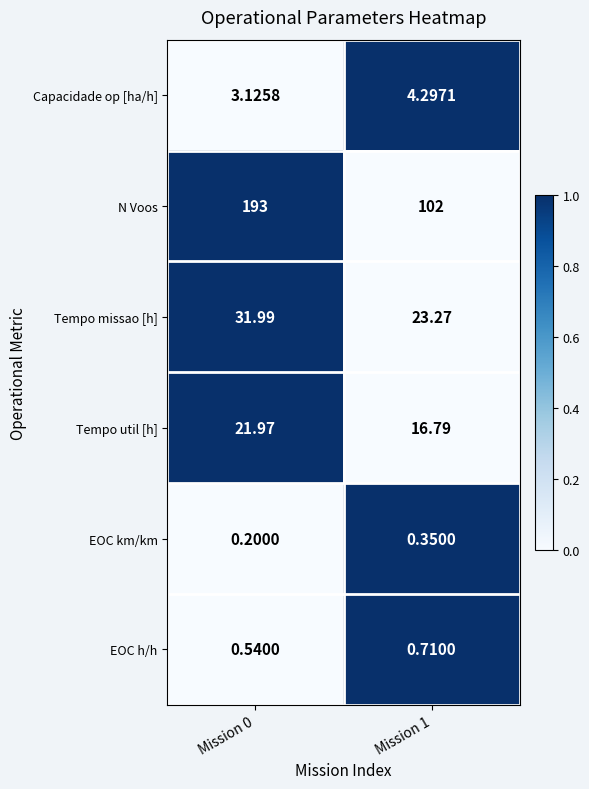

At how many categories does at least one series exceed 0?

2